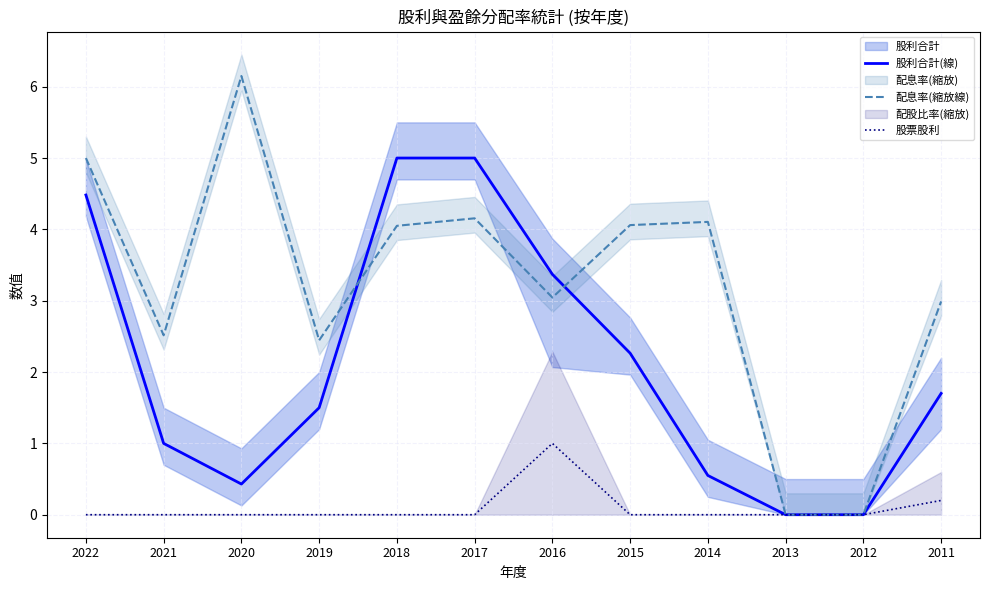

Rank the series at 2011 from lowest to highest value.

股票股利, 股利合計(線), 配息率(縮放線)